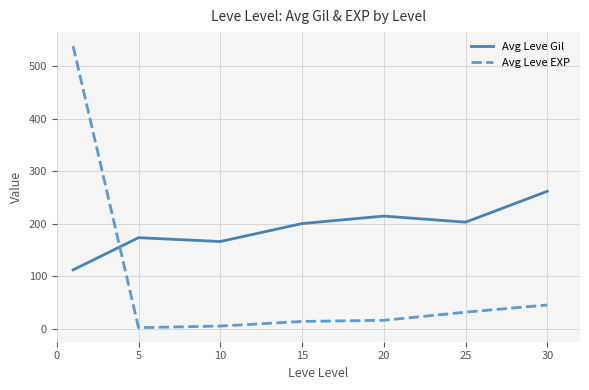

Rank the series by their average value, from highest to lowest.

Avg Leve Gil, Avg Leve EXP